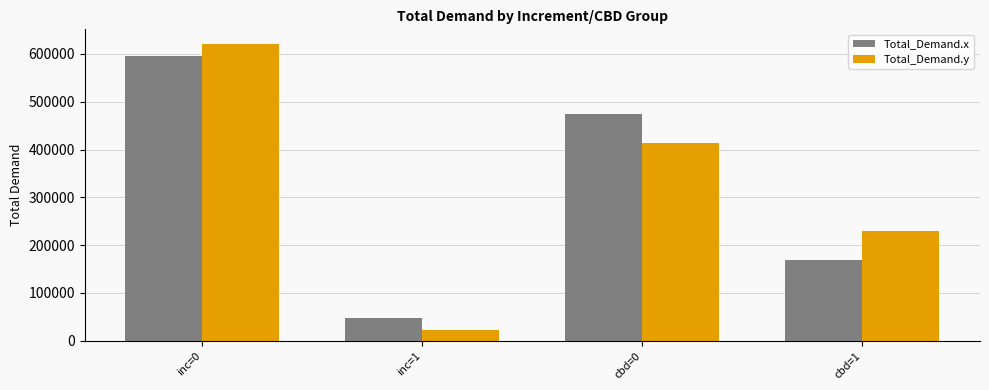

How many bars are there in each group?

2